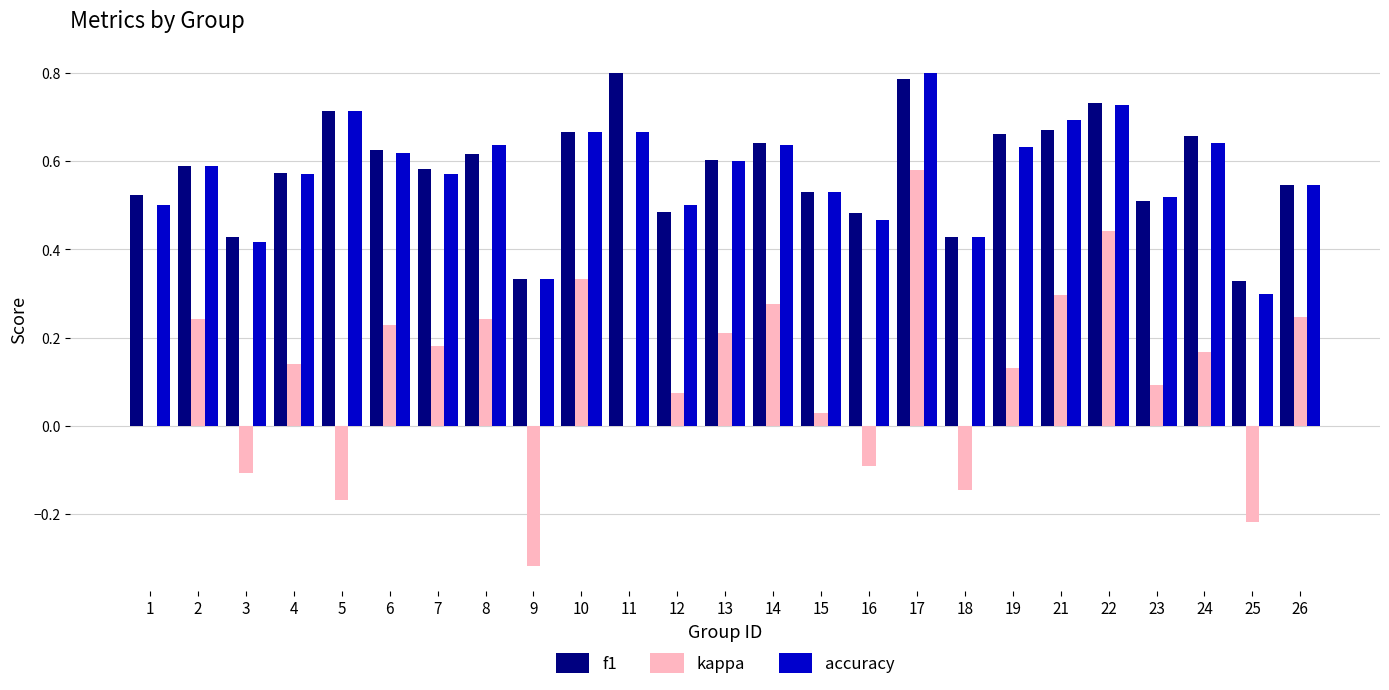

Is it true that accuracy equals 0.2 at 16?

False